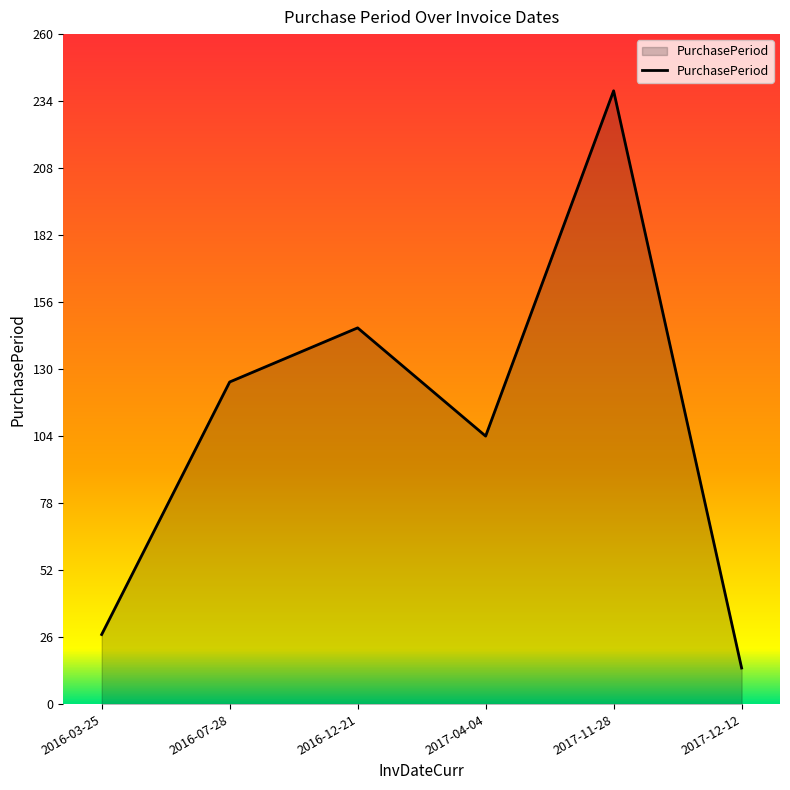

Reading right to left, extract all data points from this chart.

2017-12-12=14	2017-11-28=238	2017-04-04=104	2016-12-21=146	2016-07-28=125	2016-03-25=27